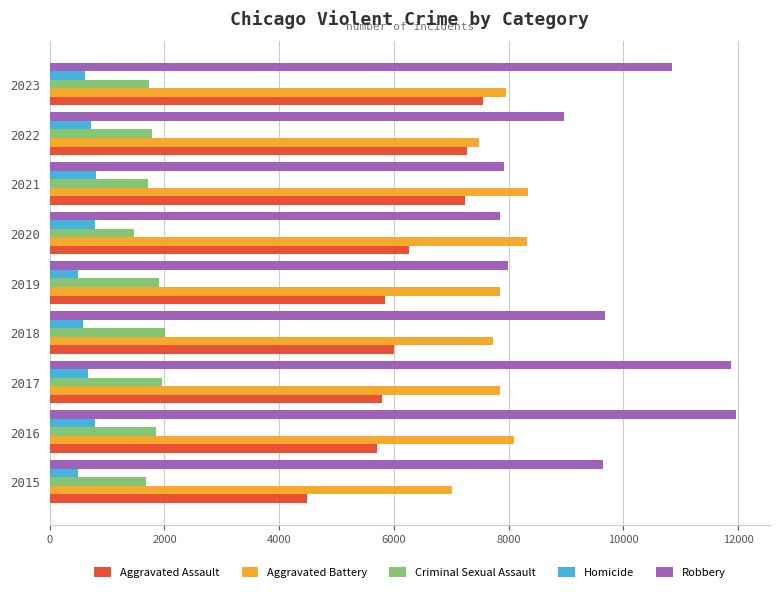

What is the average value of the Homicide series?

664